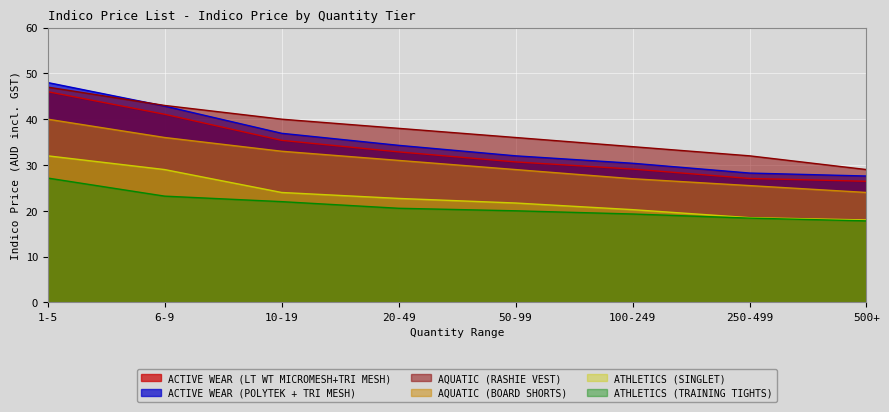

At which category is the sum across all series the highest?

1-5